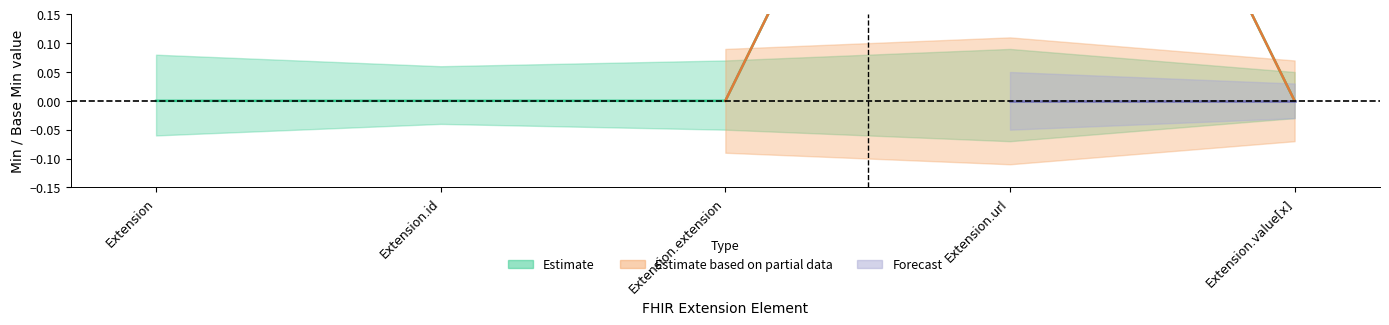

The chart shows a value of 0 at Extension. True or false?

True